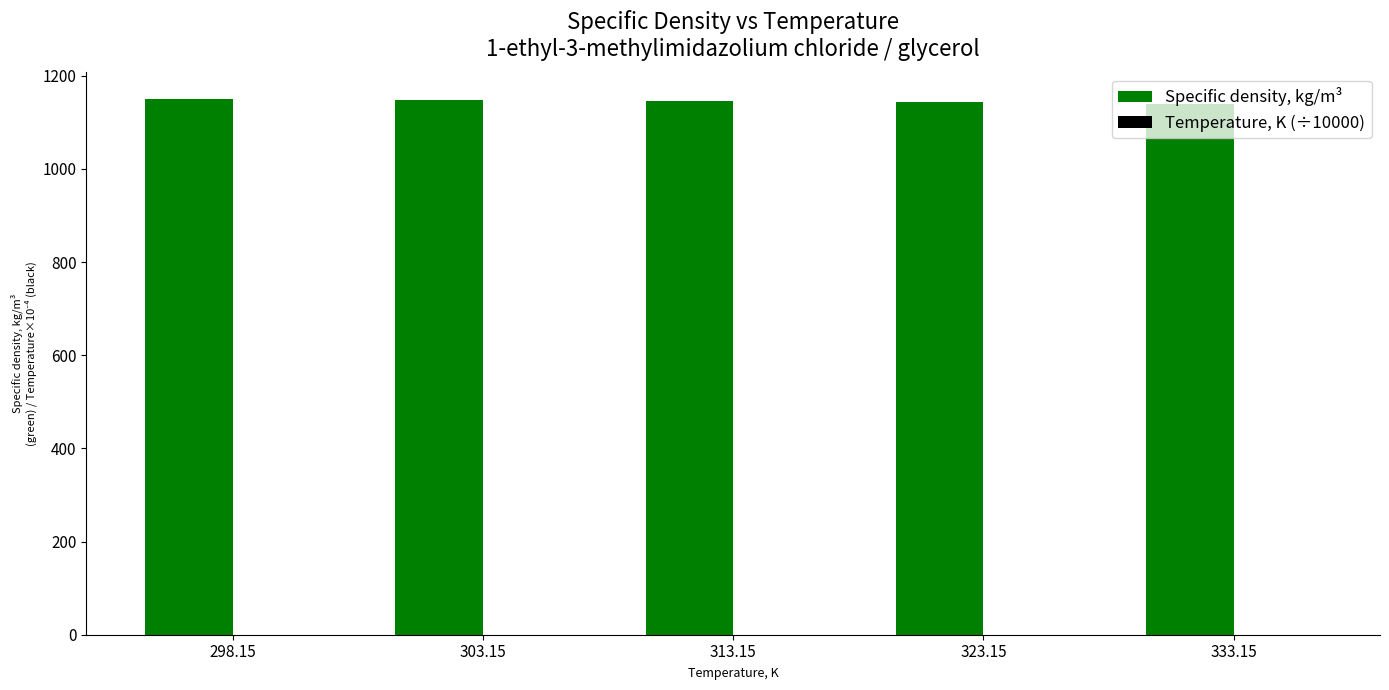

True or false: Specific density, kg/m³ has a value of 1752.9 at 298.15.

False